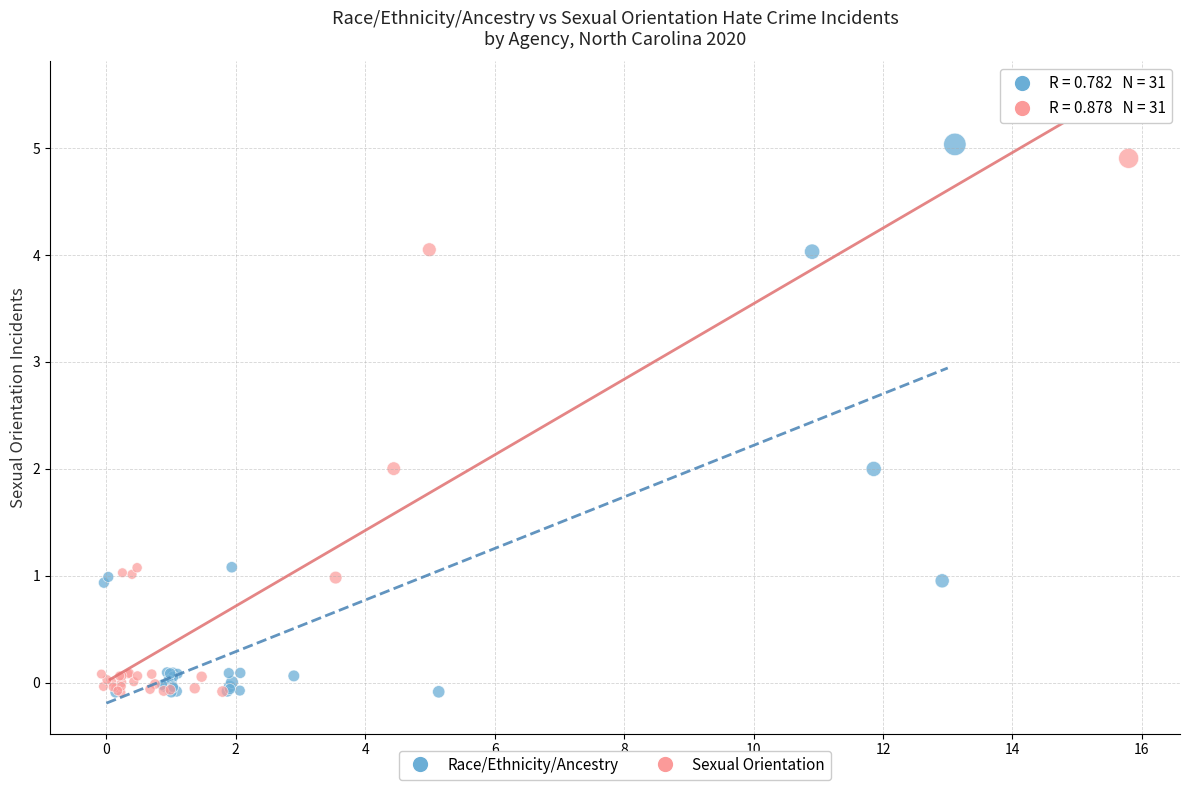

What are all the series names shown in the legend?

Race/Ethnicity/Ancestry, Sexual Orientation